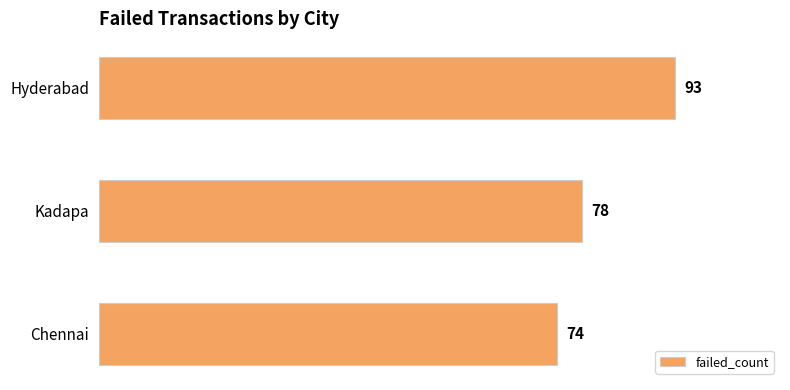

Does the chart contain stacked bars?

No